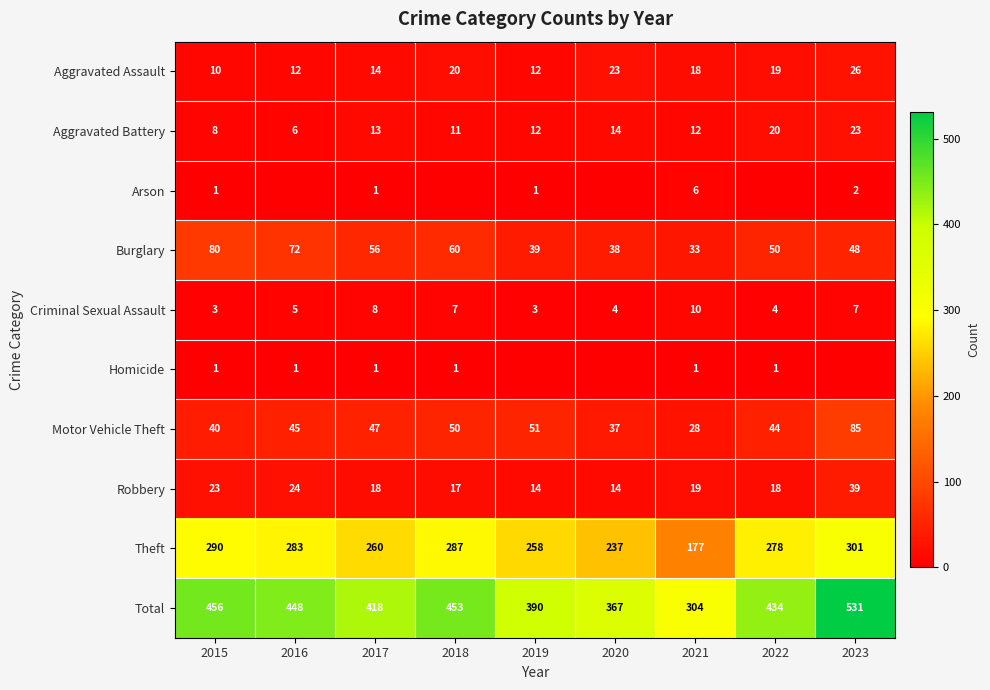

Is the value of Aggravated Battery at 2019 greater than the value of Criminal Sexual Assault at 2023?

Yes